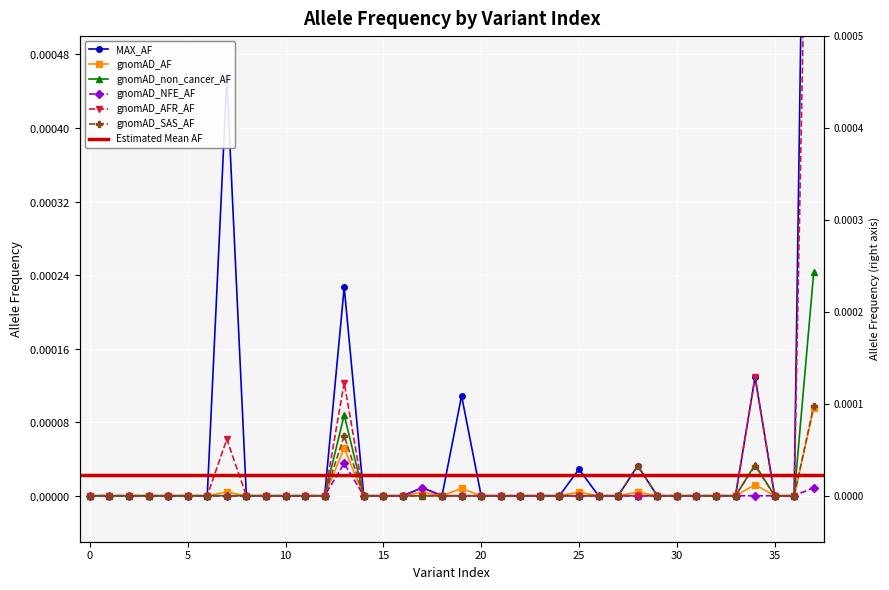

Is the value of gnomAD_NFE_AF at 21 greater than the value of gnomAD_non_cancer_AF at 34?

No